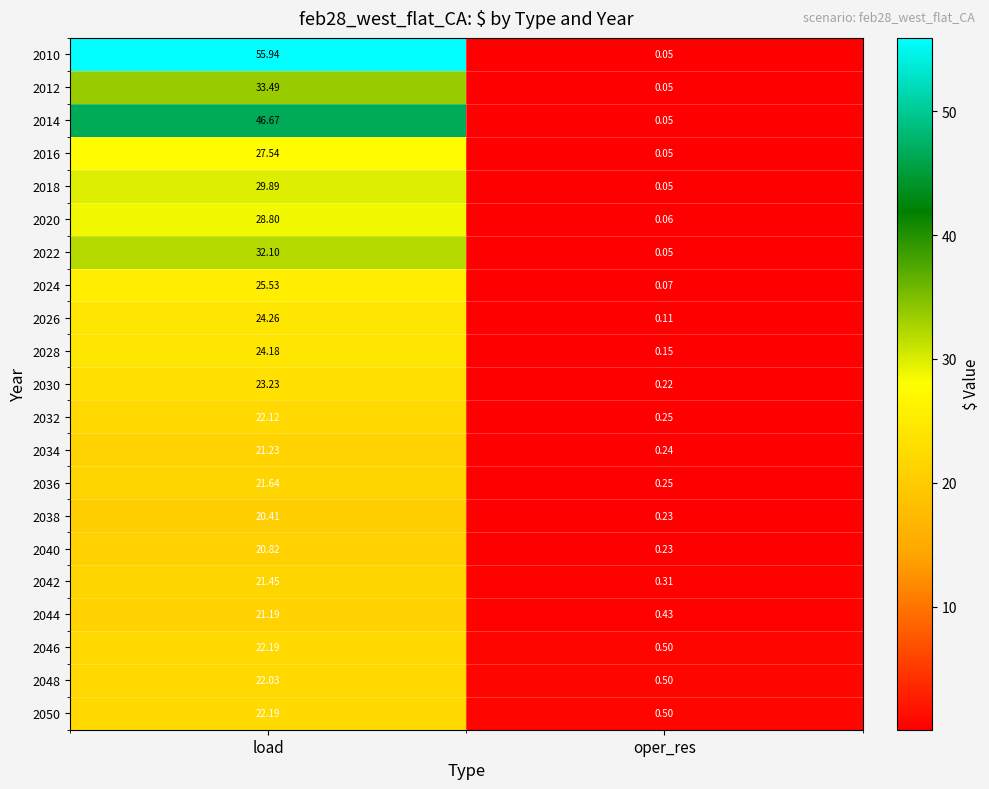

What is the total value across all series at load?

566.9